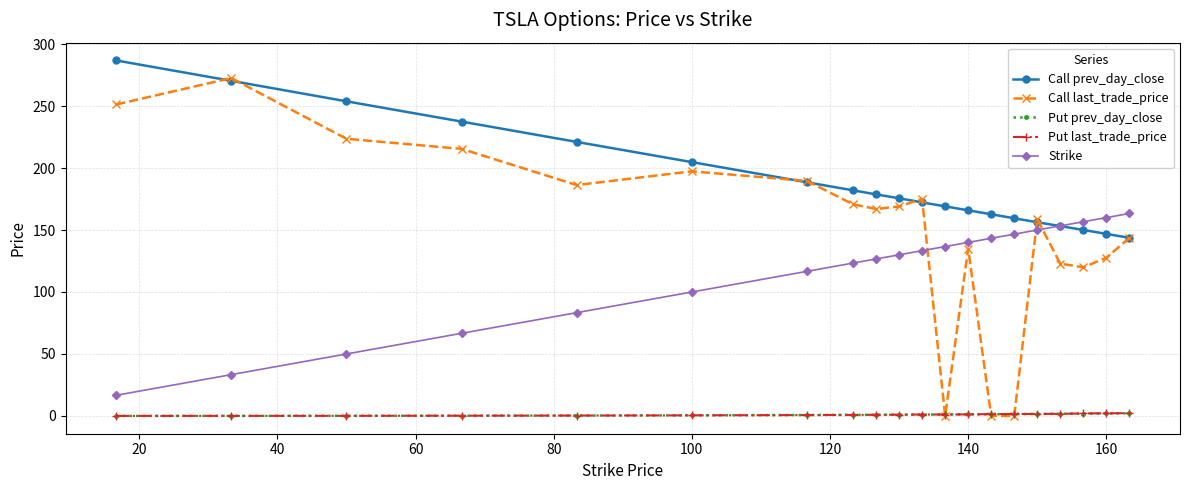

What is the maximum value for Call prev_day_close?

286.8